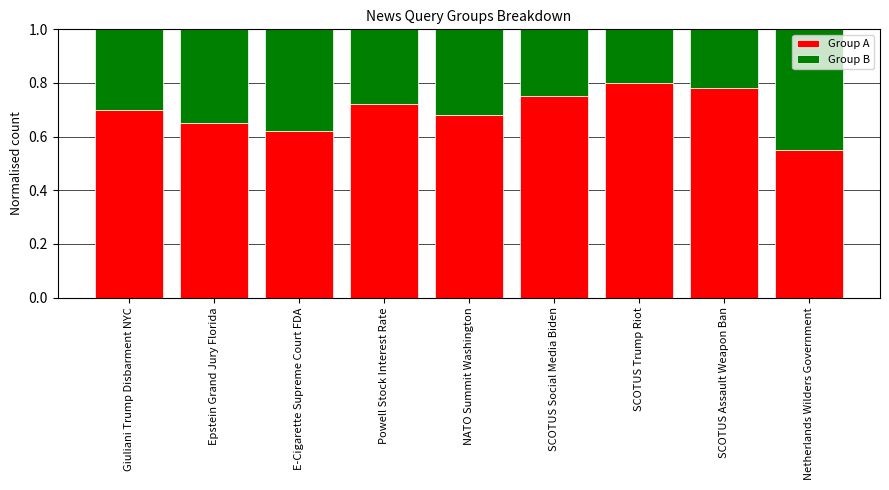

Which category has the lowest value in the Group A series?

Netherlands Wilders Government